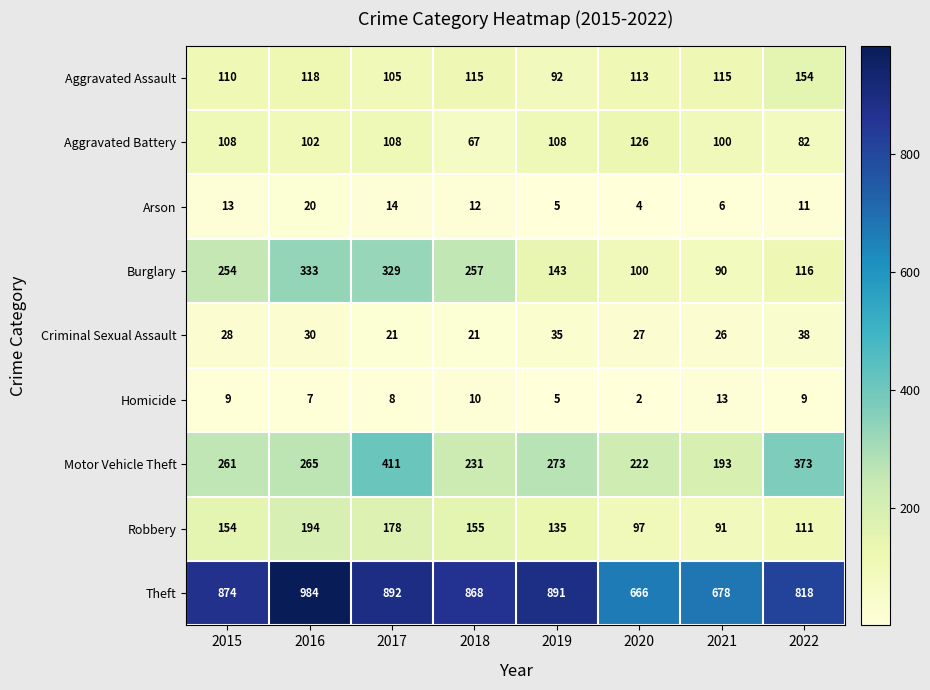

The value of Aggravated Assault at 2021 is 151. True or false?

False